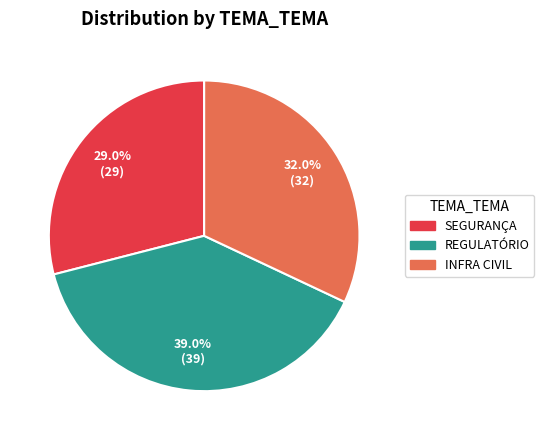

Which category has the smallest portion of the pie?

SEGURANÇA